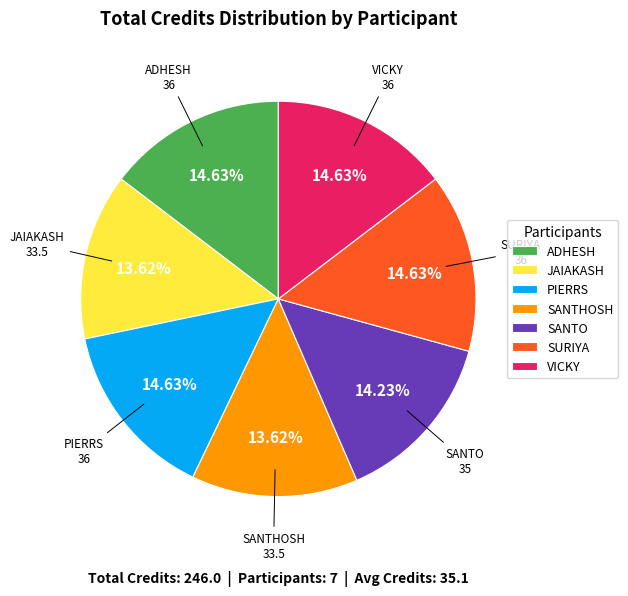

To the nearest percent, what is the difference between the largest and smallest slice percentages?

1%